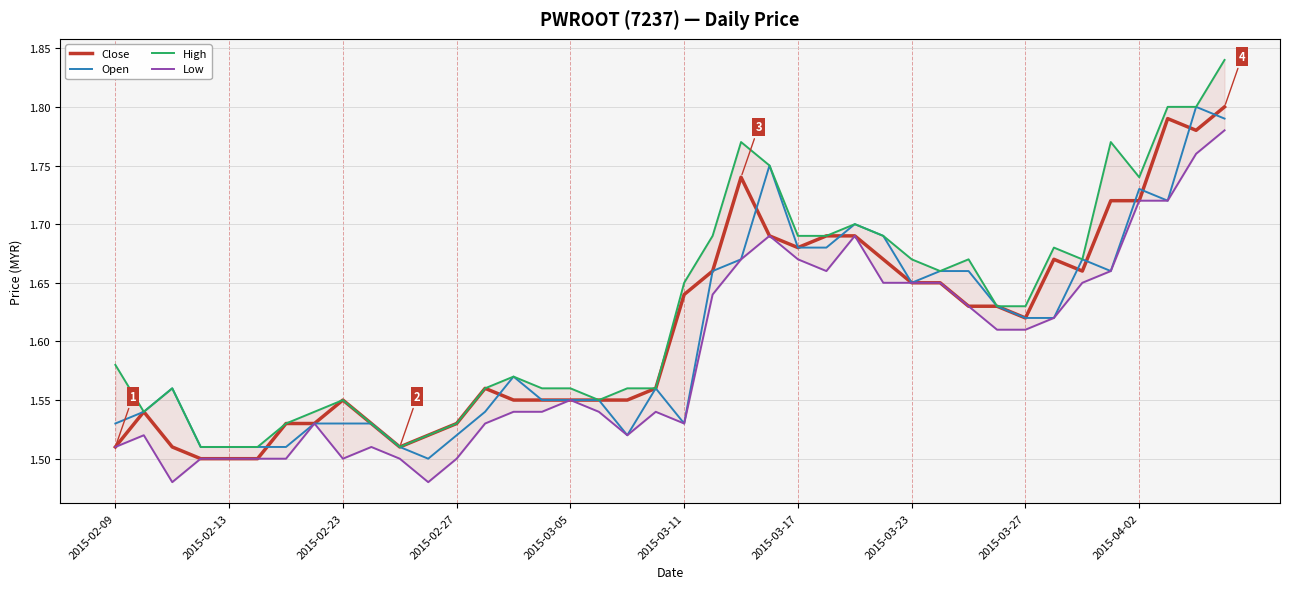

What is the sum of all Low values?

63.5